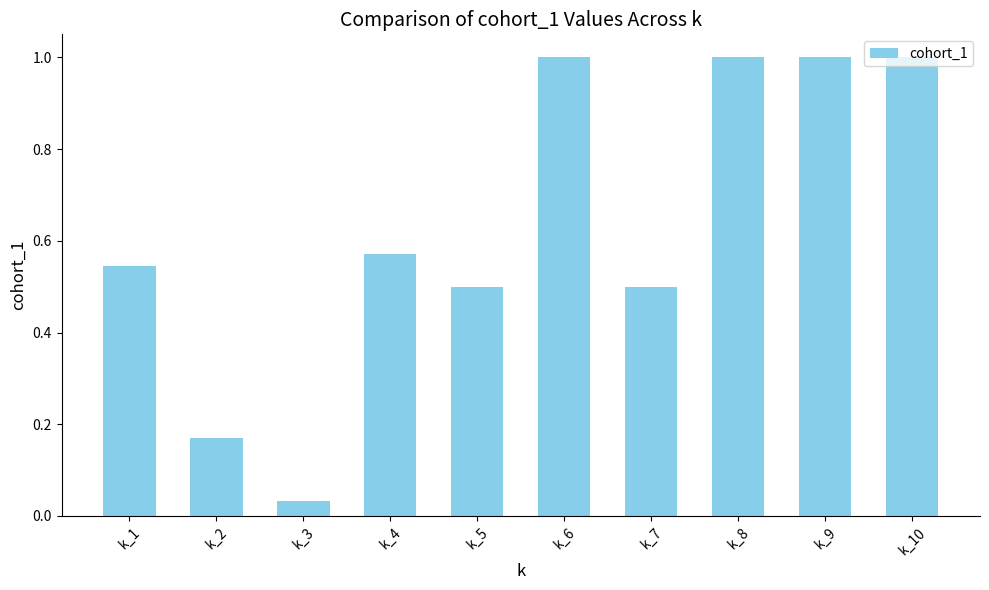

What is the value of the 9th bar from the left?

1.0